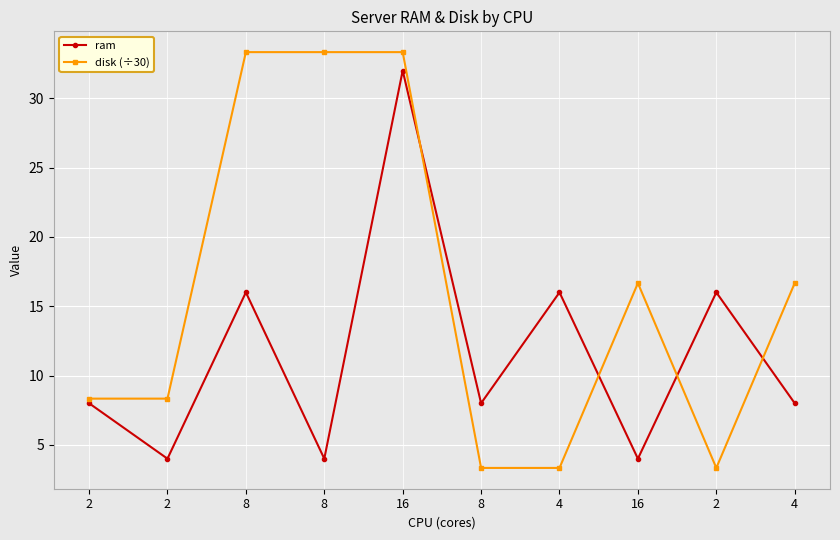

What are all the series names shown in the legend?

ram, disk (÷30)